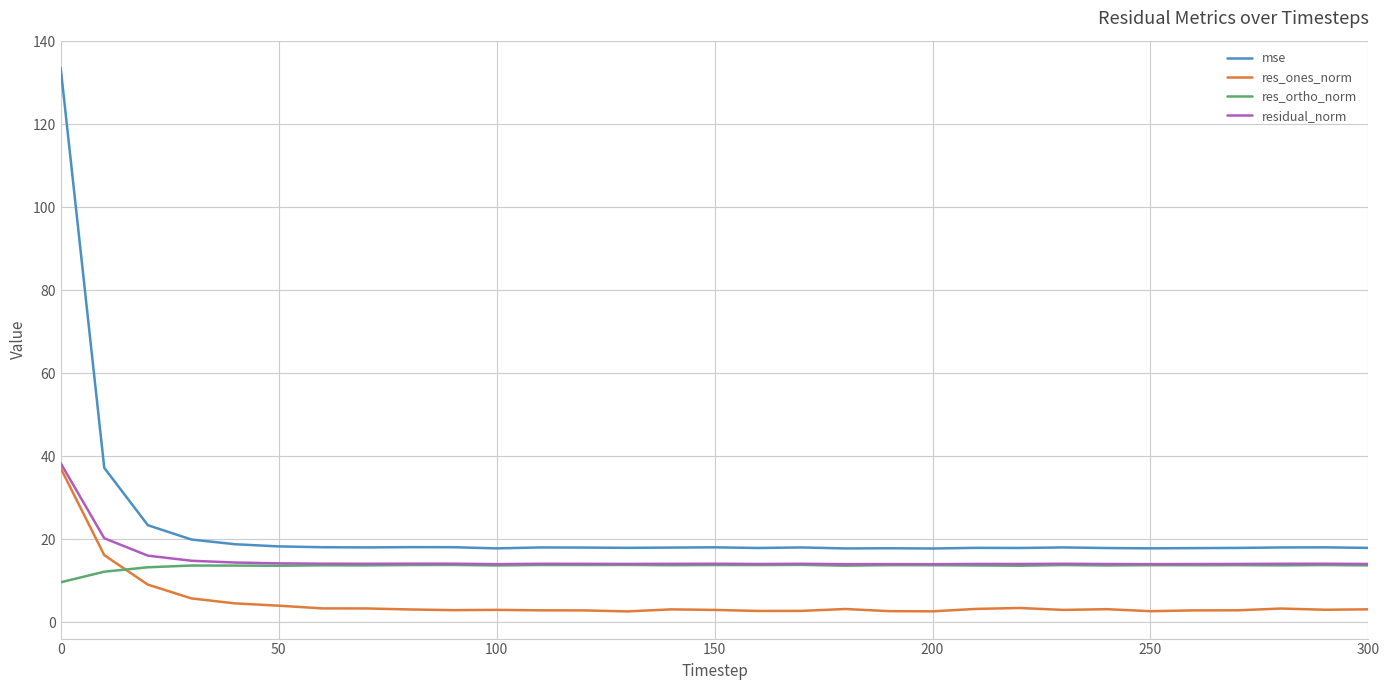

True or false: residual_norm has more than 1 interior local peaks.

True